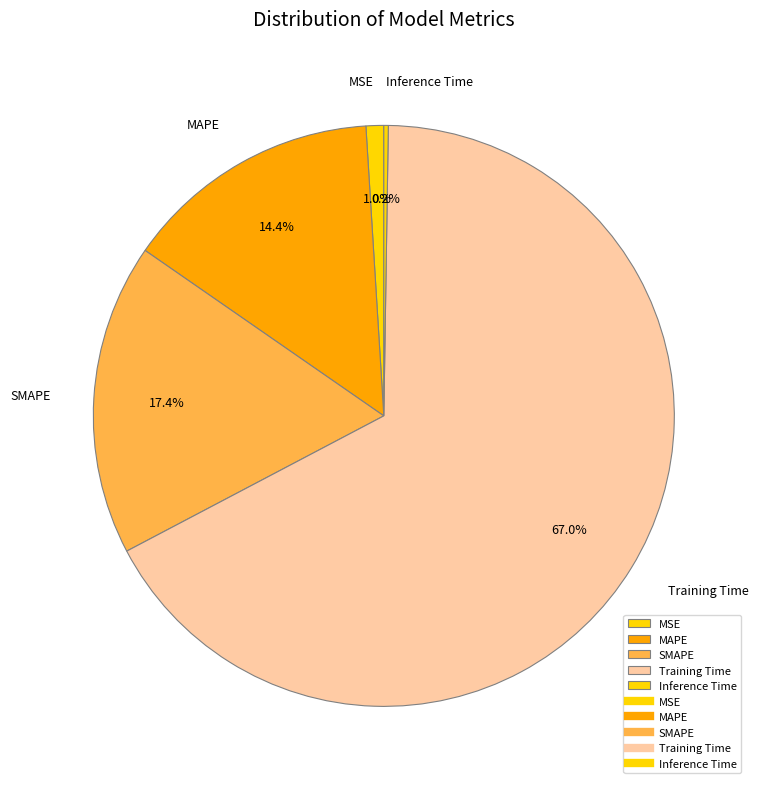

What is the largest slice in the pie chart?

Training Time